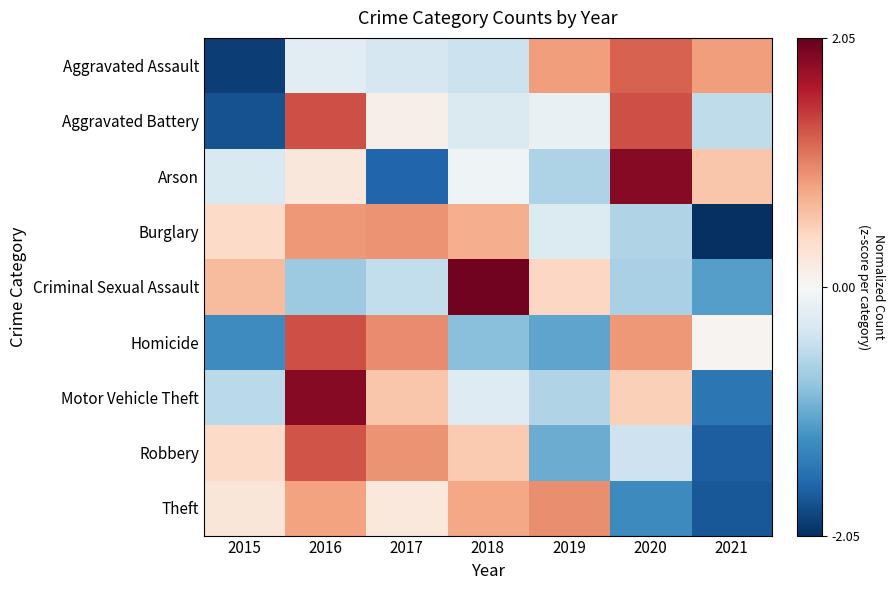

Rank the series by their maximum value, from lowest to highest.

Burglary, Theft, Aggravated Assault, Robbery, Aggravated Battery, Homicide, Motor Vehicle Theft, Arson, Criminal Sexual Assault